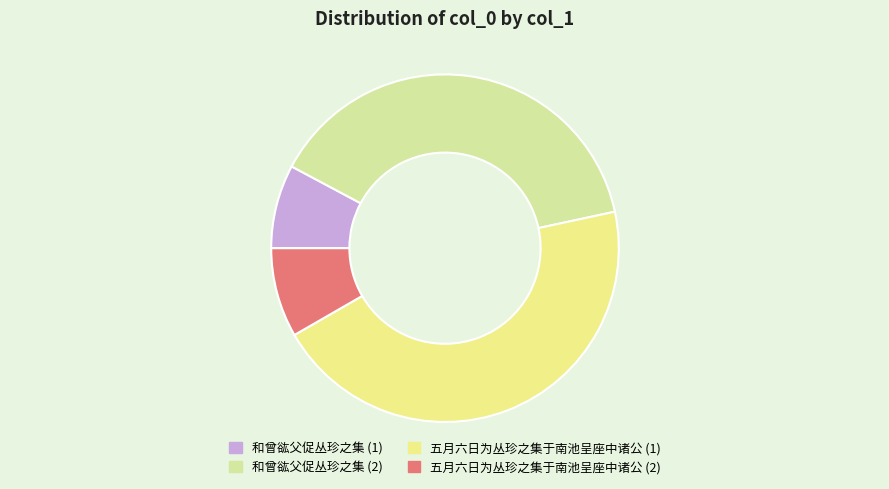

Rank the categories by value from highest to lowest.

五月六日为丛珍之集于南池呈座中诸公 (1), 和曾谹父促丛珍之集 (2), 五月六日为丛珍之集于南池呈座中诸公 (2), 和曾谹父促丛珍之集 (1)